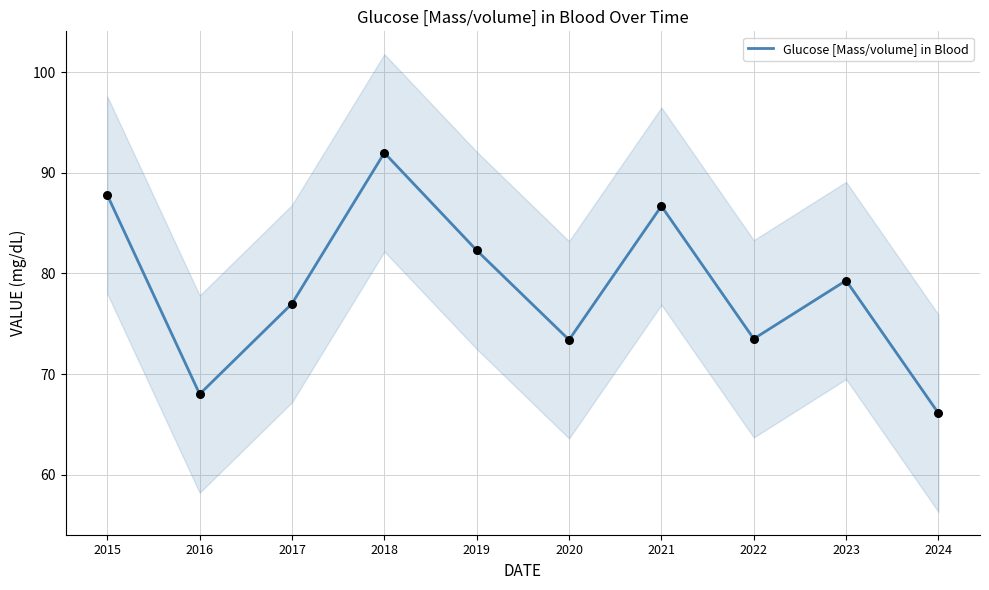

What is the change in value from 2020 to 2022?

+0.1